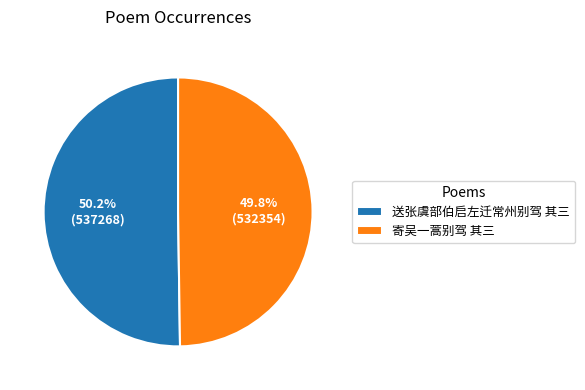

Does any single category account for the majority?

Yes